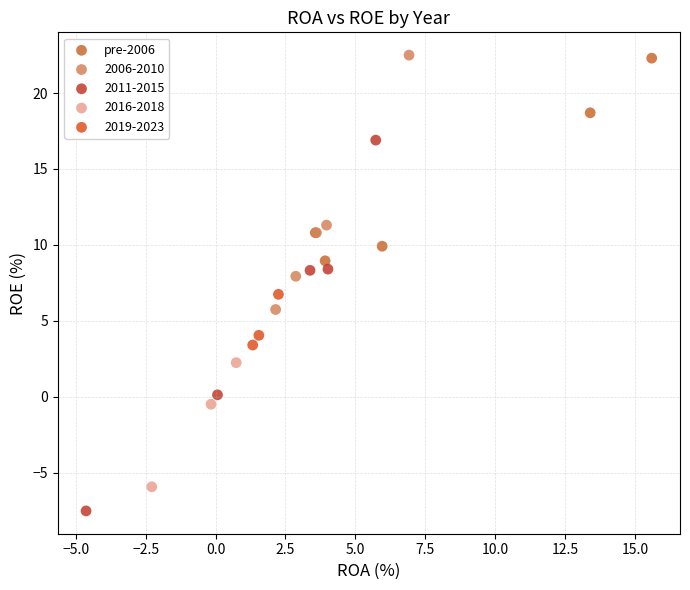

Which series has the widest spread of Y values?

2011-2015